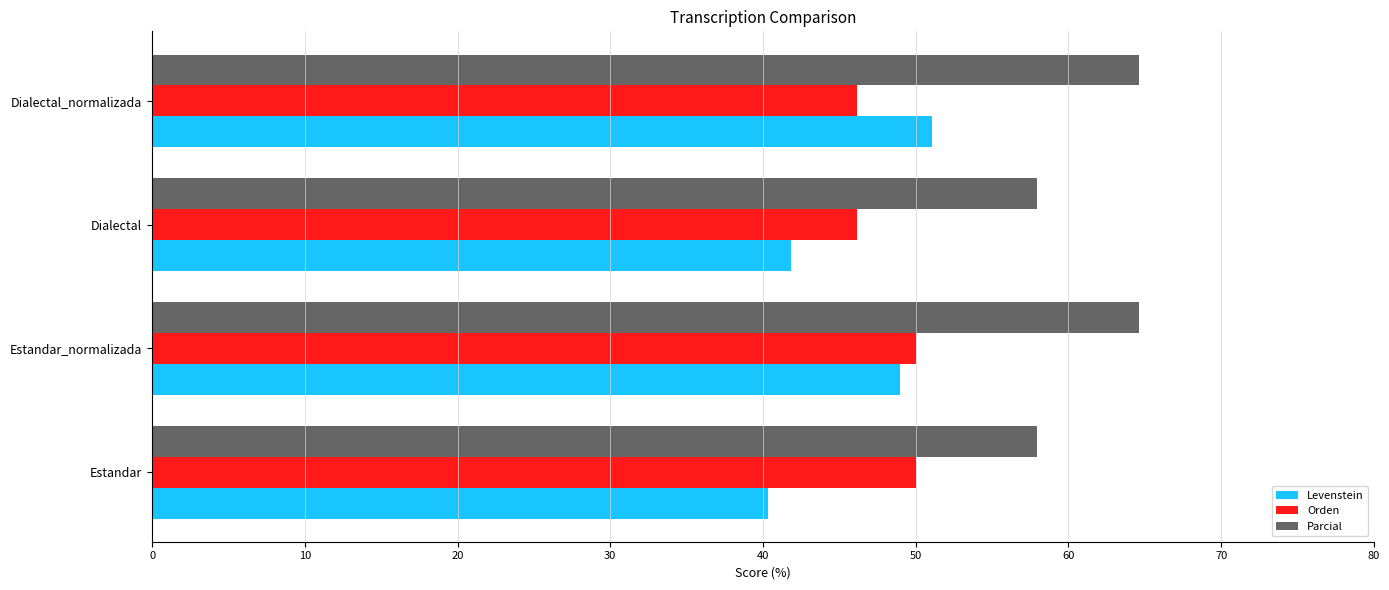

Between Estandar and Dialectal_normalizada, which series saw the biggest shift?

Levenstein